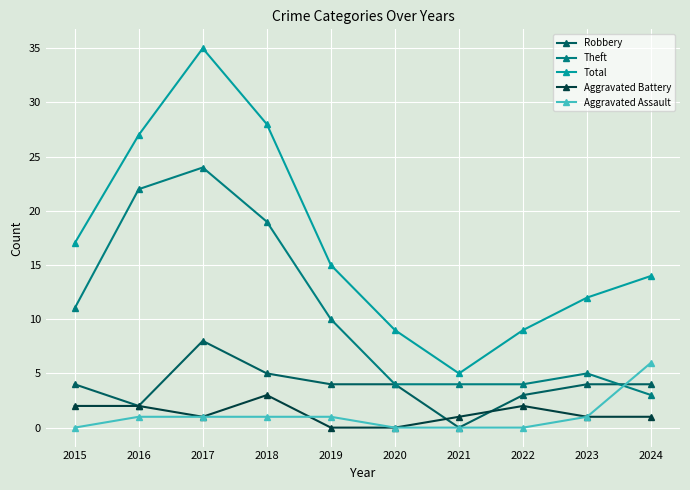

What is the greatest value displayed?

35